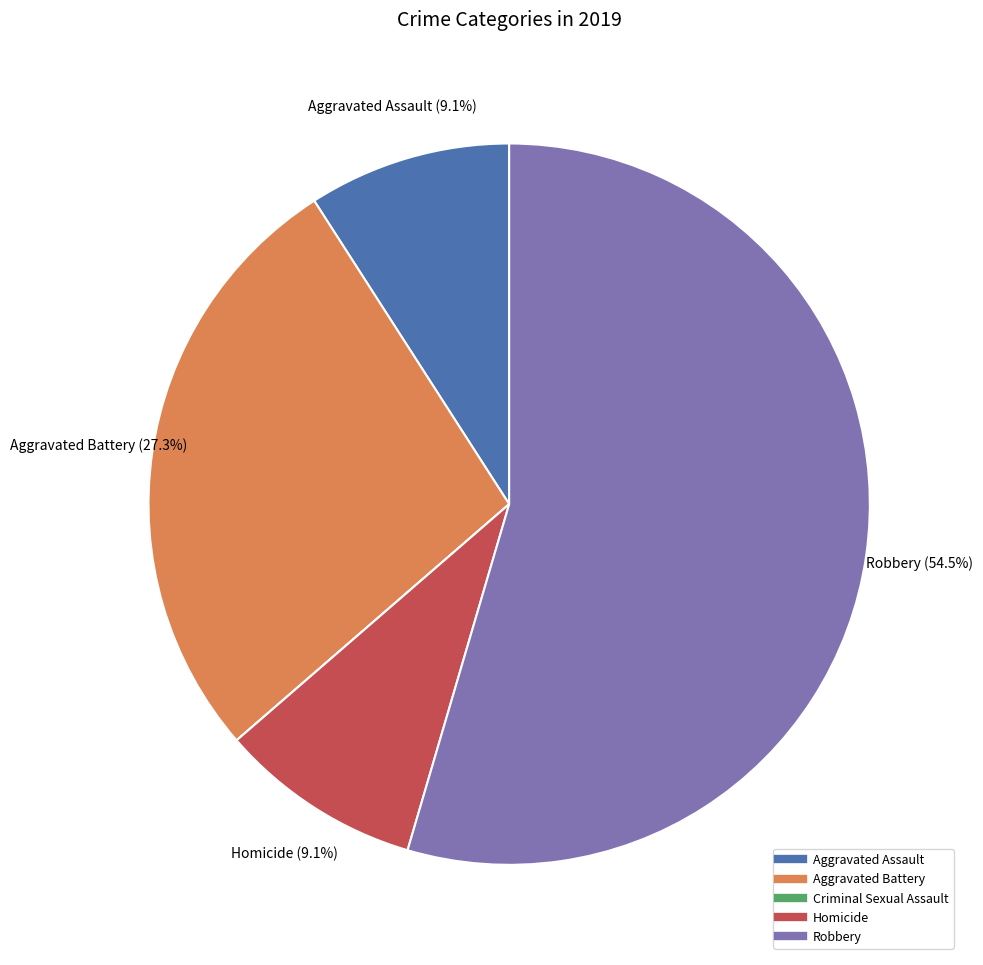

To the nearest percent, what is the combined percentage of Homicide and Aggravated Battery?

36%